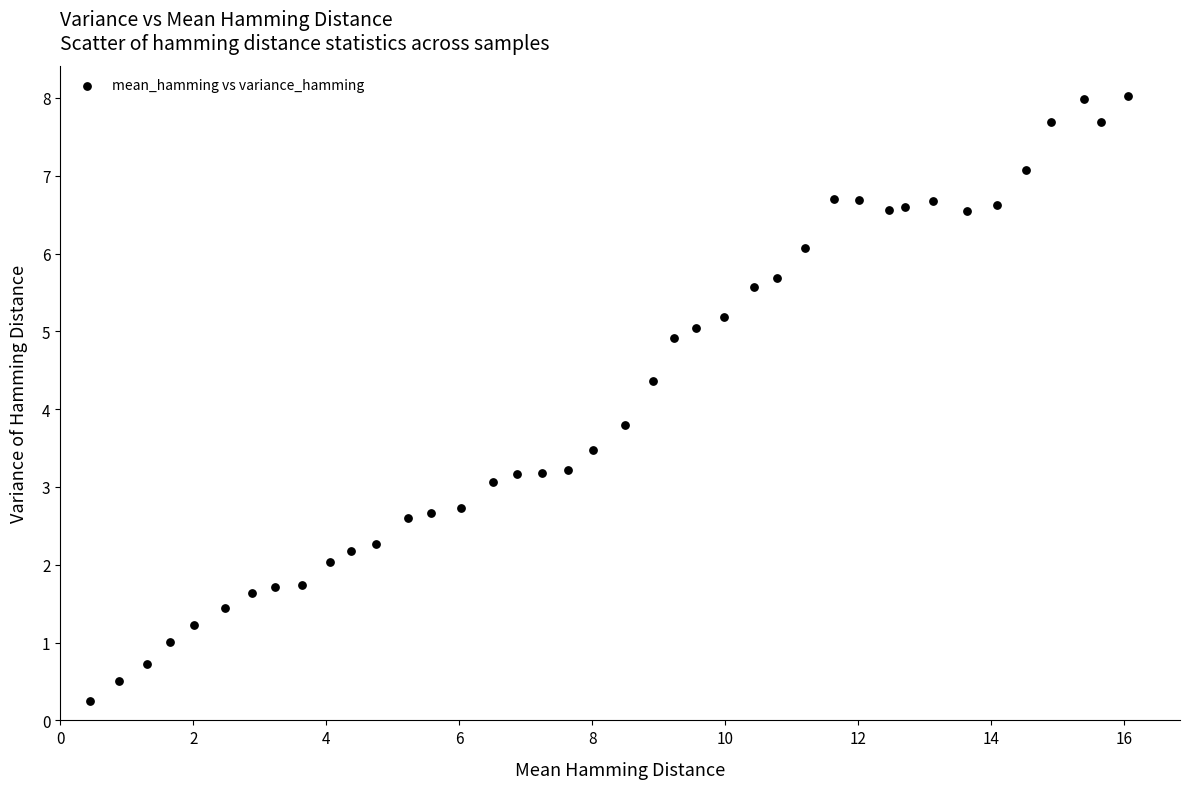

What is the range of Y values (max minus min)?

7.8